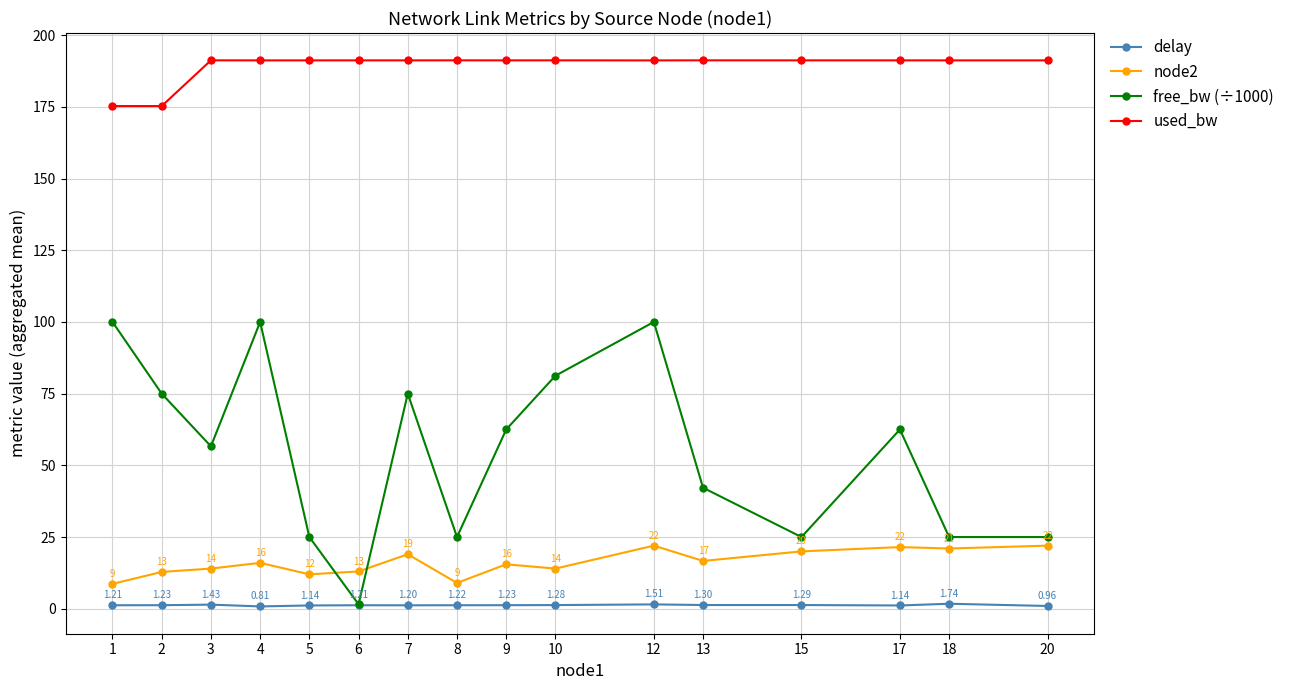

What is the spread (max minus min) of values at 20?

190.2